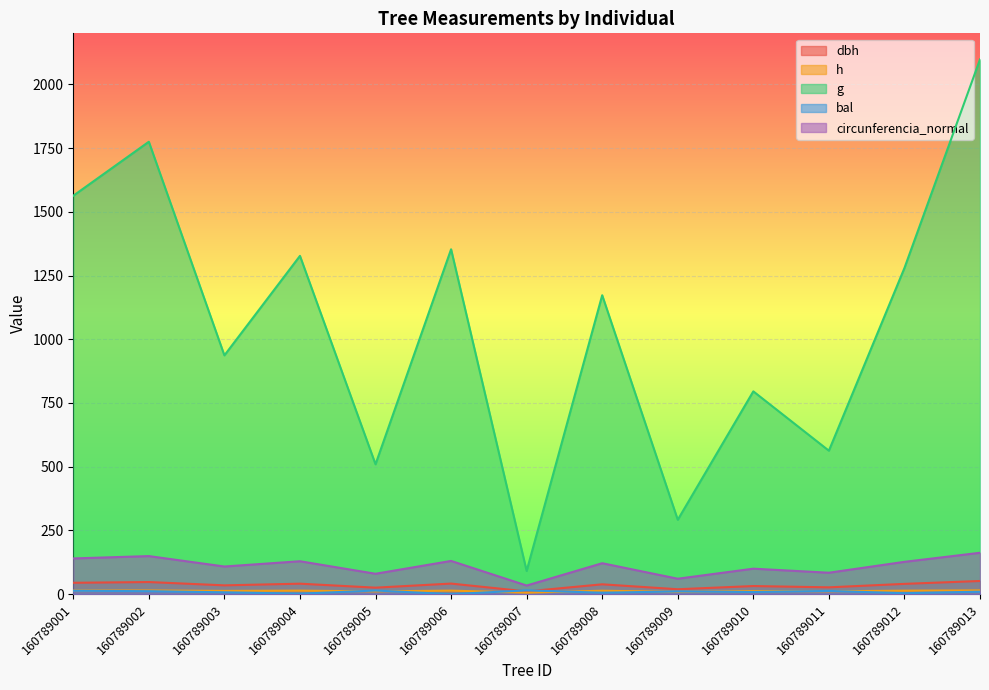

True or false: dbh and h cross at least once.

False